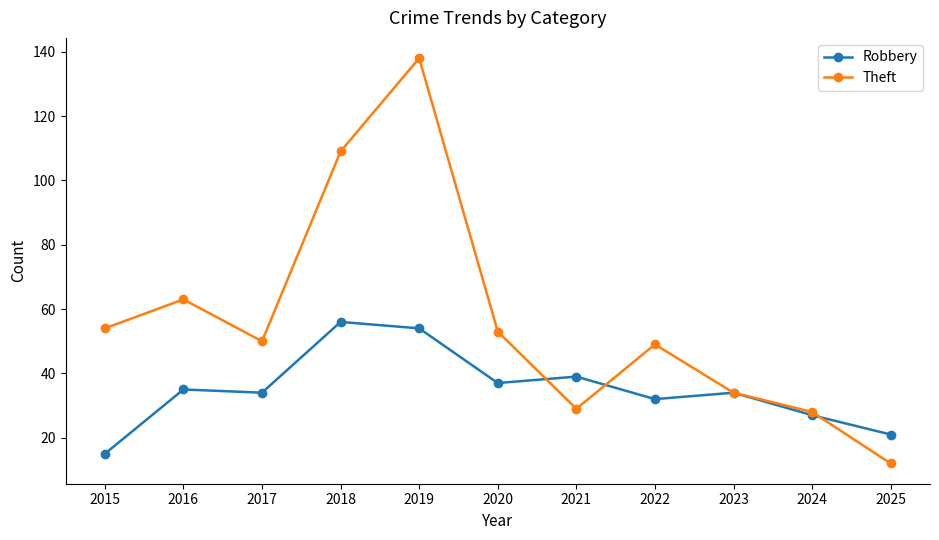

Reading left to right, extract all data points from this chart.

Robbery: 15	35	34	56	54	37	39	32	34	27	21
Theft: 54	63	50	109	138	53	29	49	34	28	12